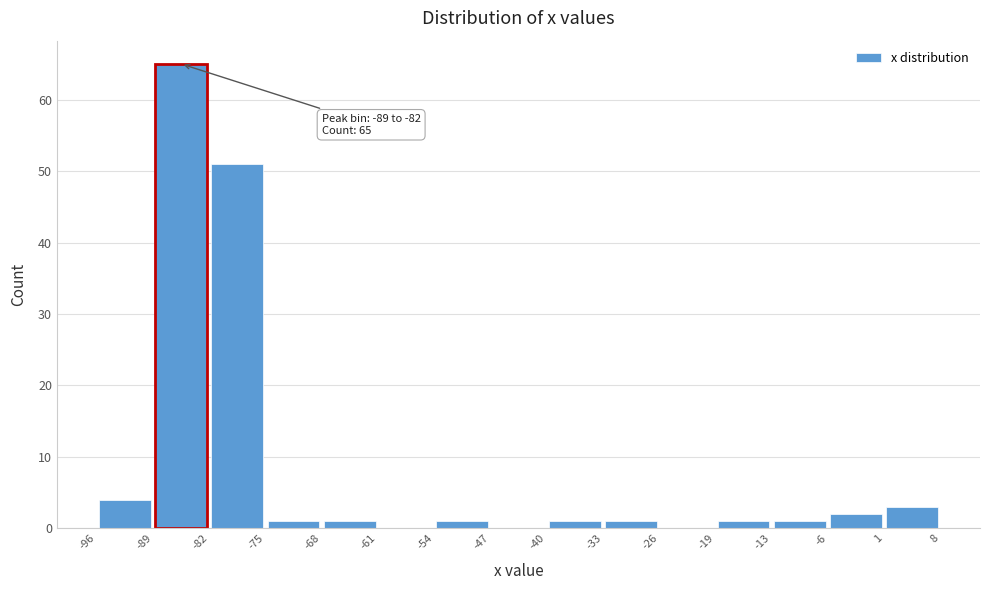

Which range on the x-axis has the tallest bar?

-89 to -82